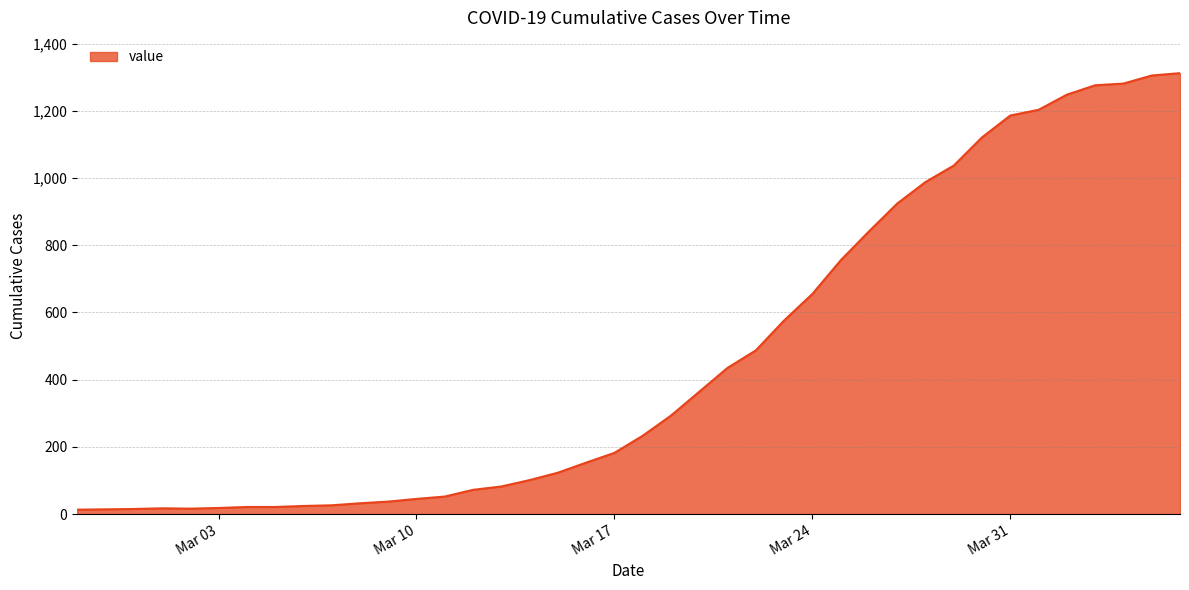

What is the difference between the maximum and minimum values?

1299